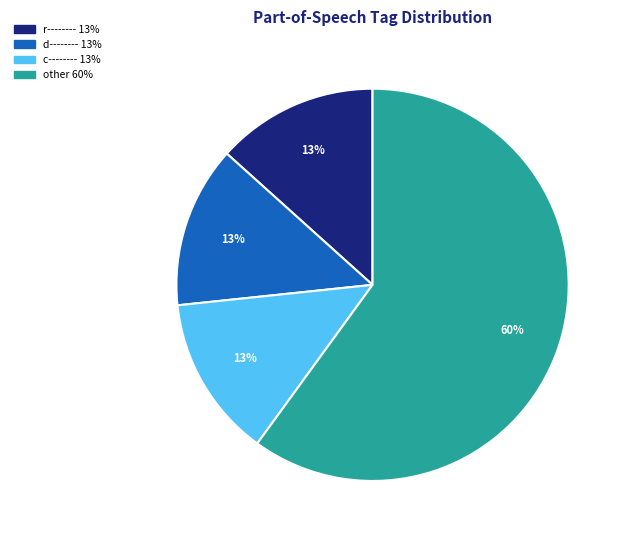

Is there any slice that represents more than half of the pie?

Yes